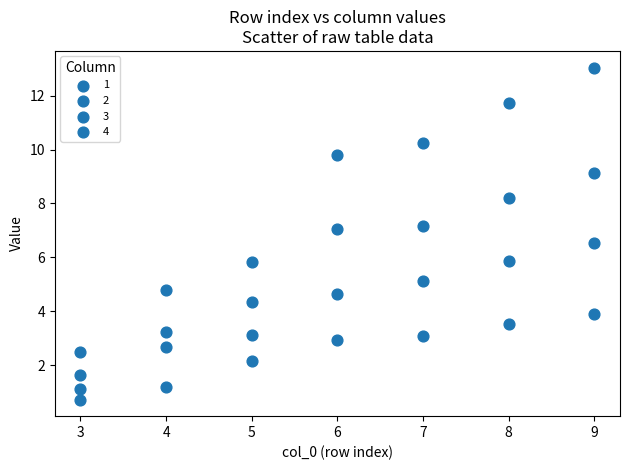

Count the number of points in this scatter plot.

28